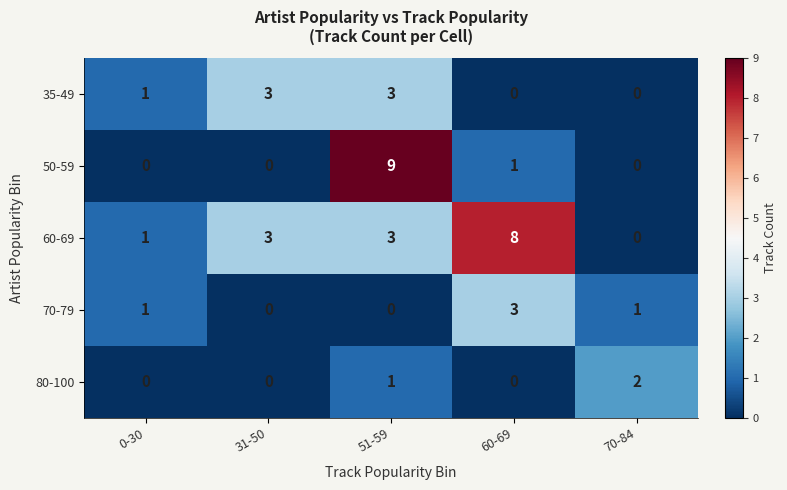

What is the difference between the highest and lowest values at 51-59?

9